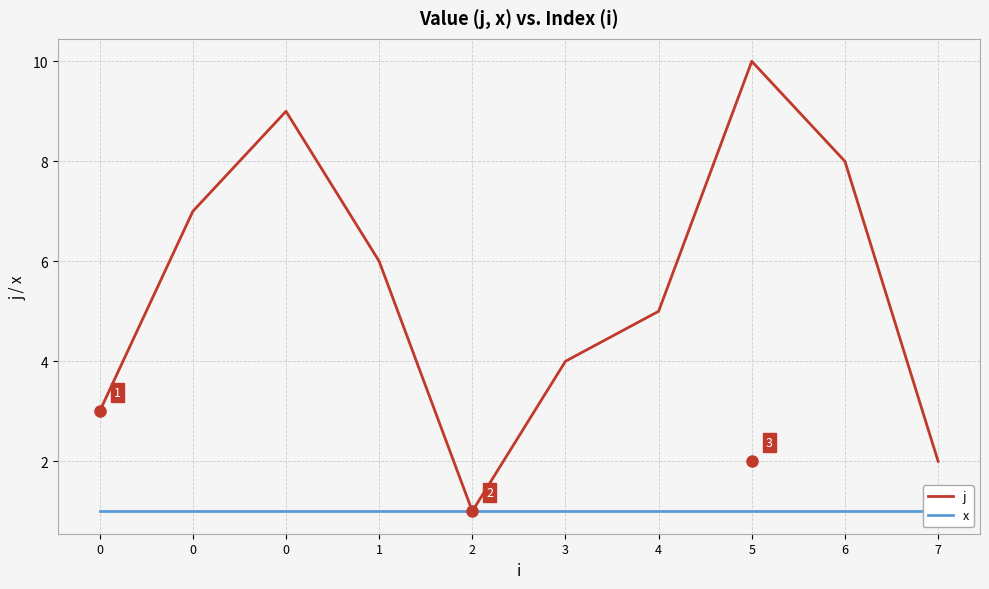

Is this an area chart (filled region under the line)?

No